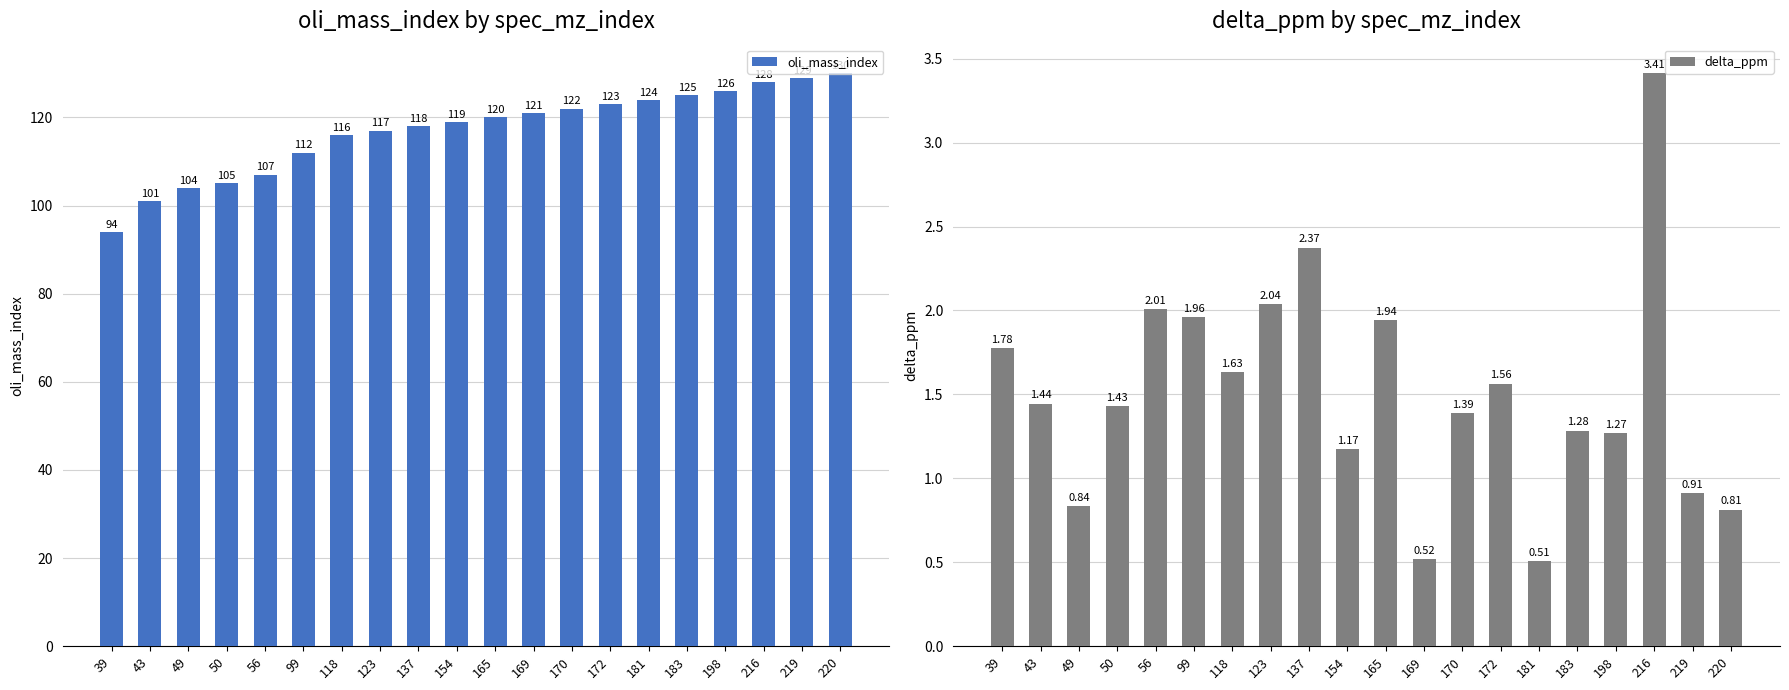

How many values in the oli_mass_index series are below 120?

10